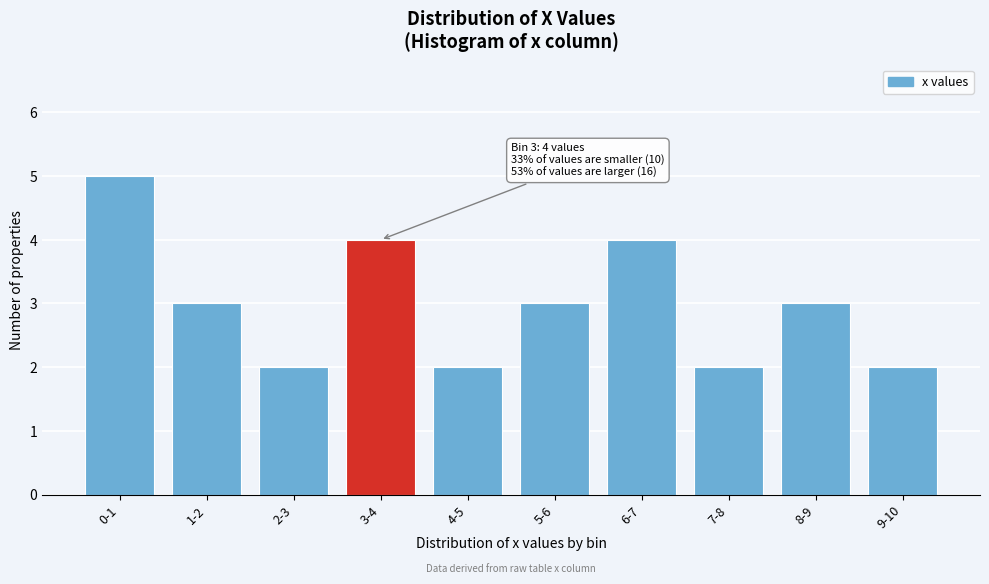

Reading right to left, transcribe all the data shown in this chart.

9-10=2	8-9=3	7-8=2	6-7=4	5-6=3	4-5=2	3-4=4	2-3=2	1-2=3	0-1=5